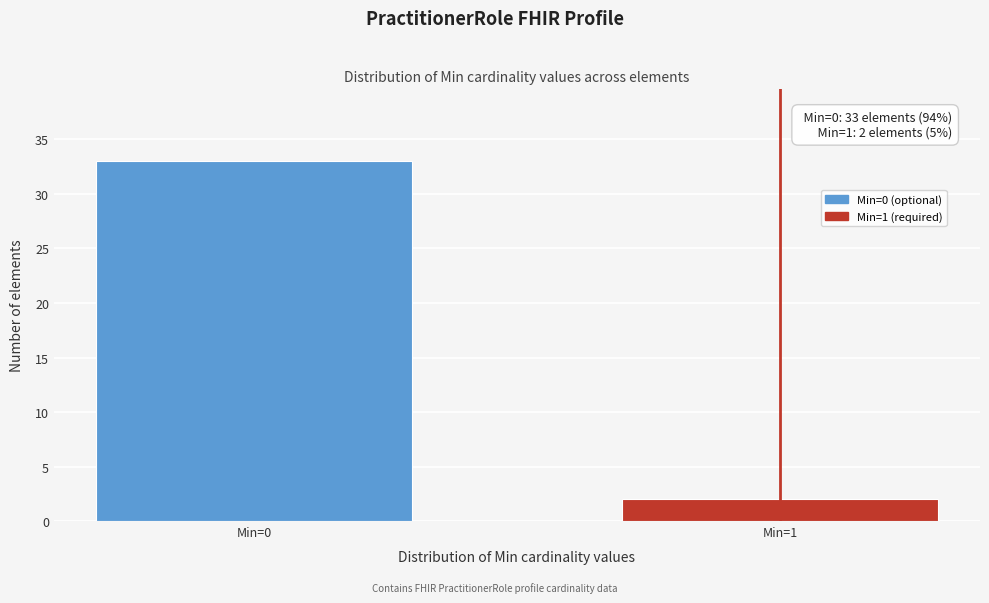

Reading right to left, list all the values displayed in this chart.

Min=1=2	Min=0=33